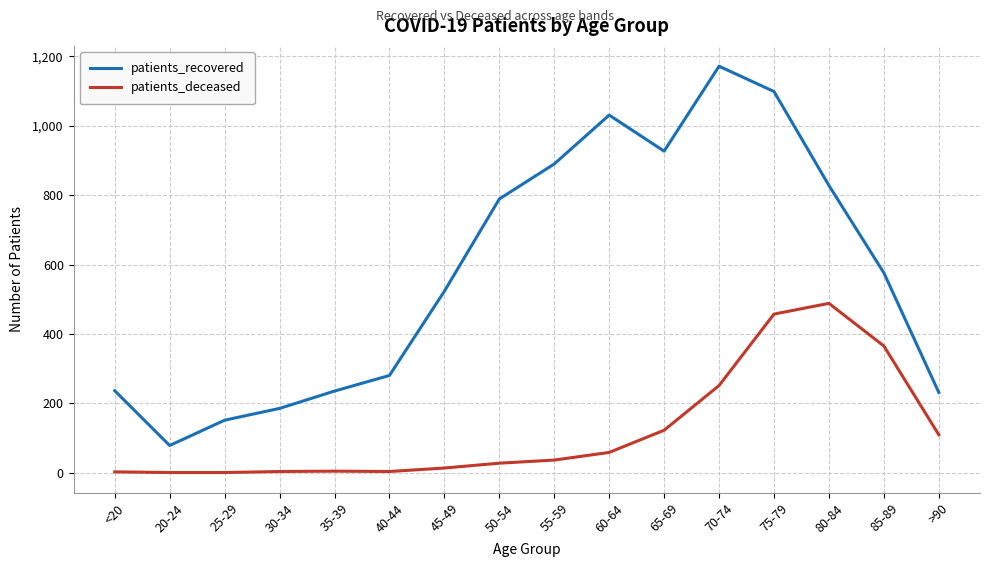

What are all the series names shown in the legend?

patients_recovered, patients_deceased